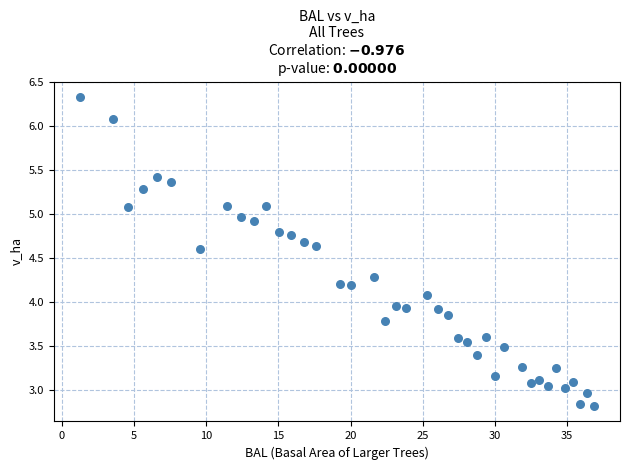

What is the range of X values (max minus min)?

35.7